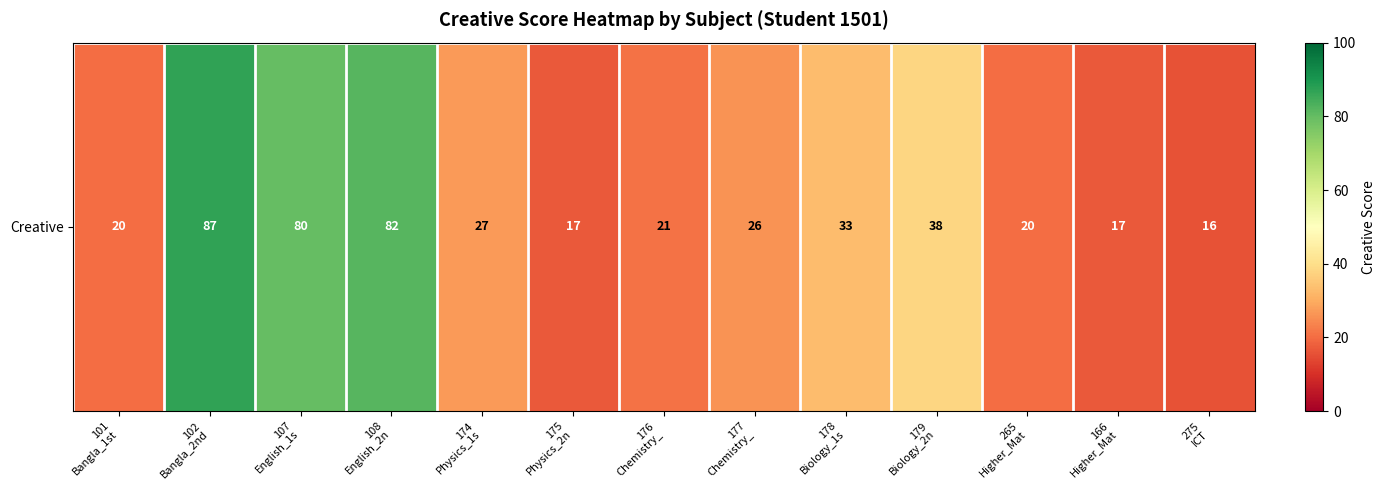

What is the greatest value displayed?

87